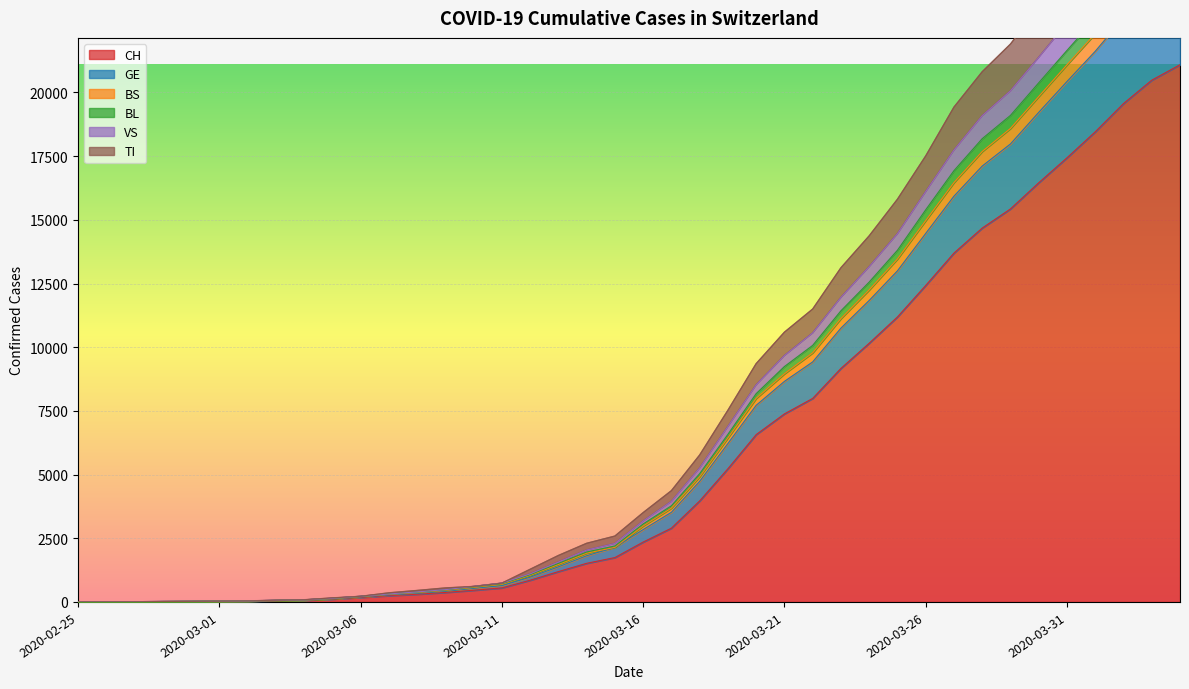

What is the difference between the maximum and second lowest values in the BL series?

26195